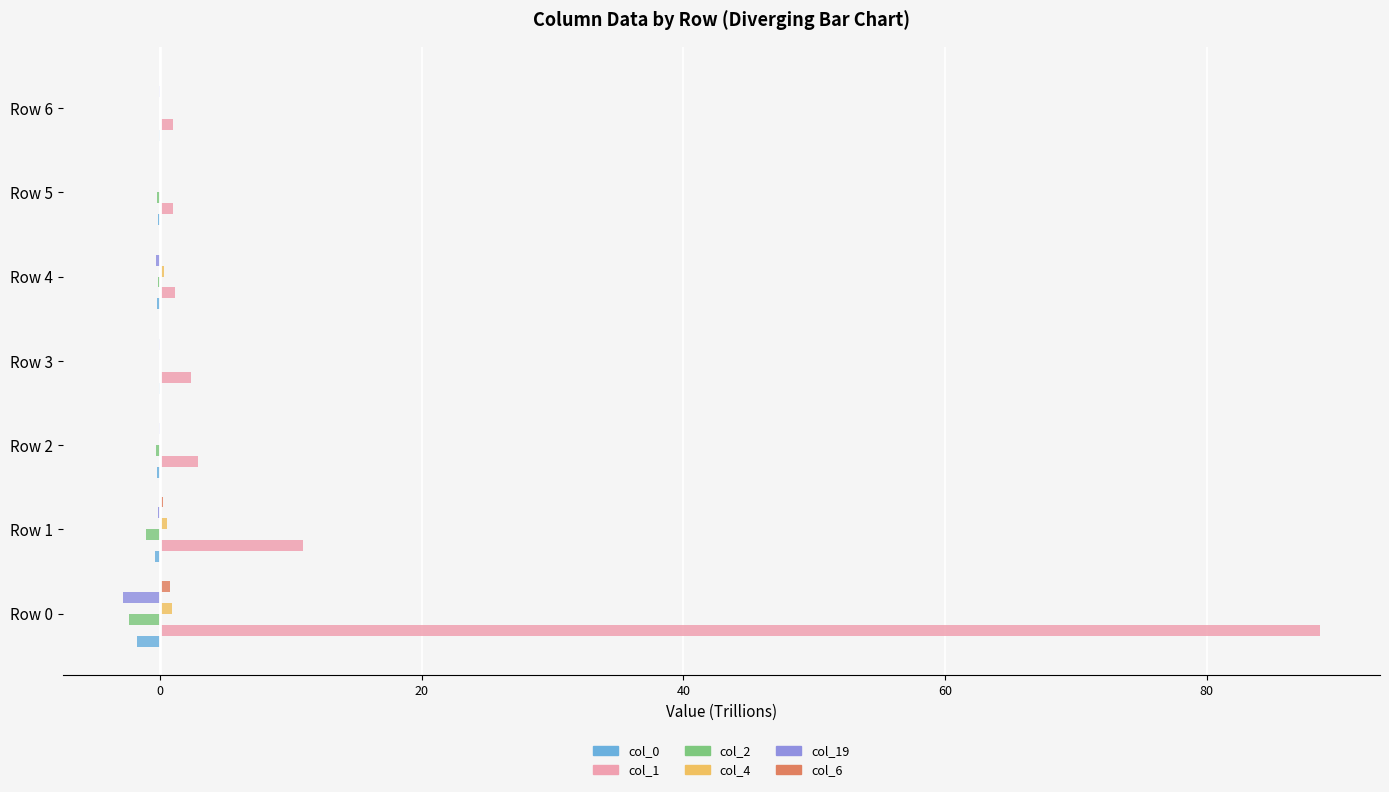

Which series has the largest total across all categories?

col_1